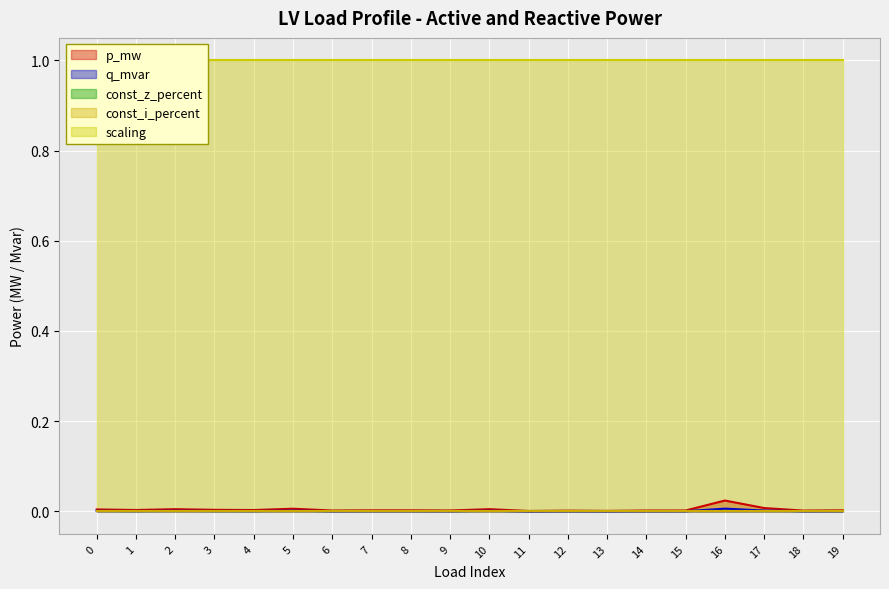

In p_mw, how many points are higher than both neighbors (excluding endpoints)?

6